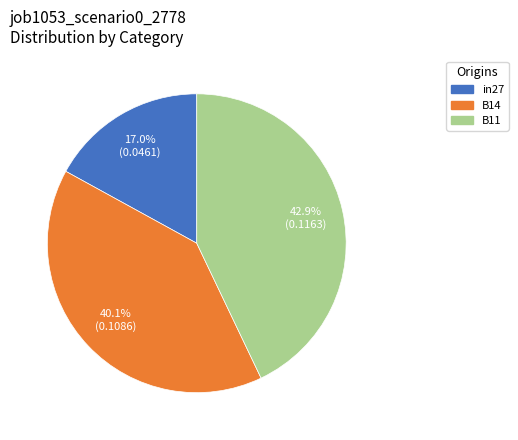

Combined, do B14 and in27 account for over 50%?

Yes